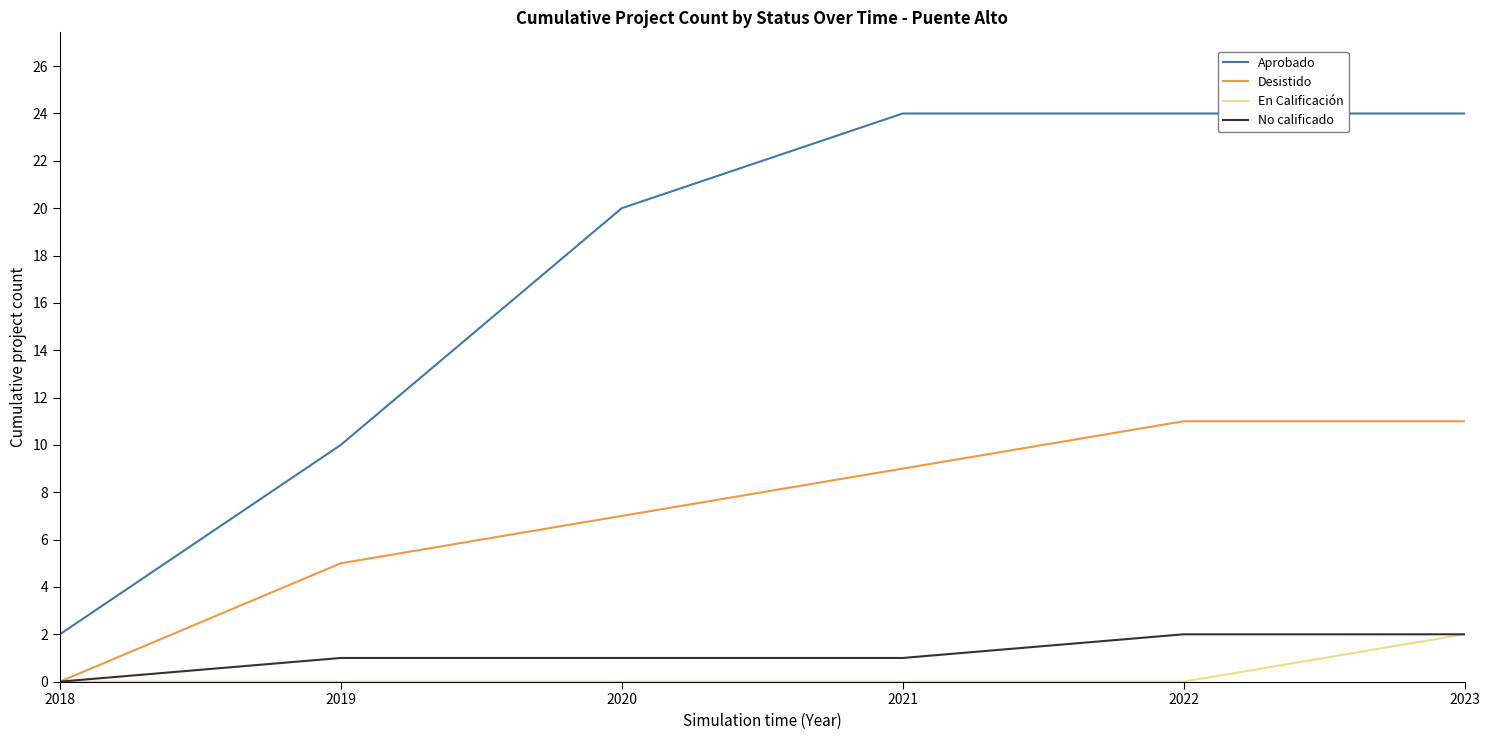

True or false: En Calificación and Aprobado intersect in this chart.

False